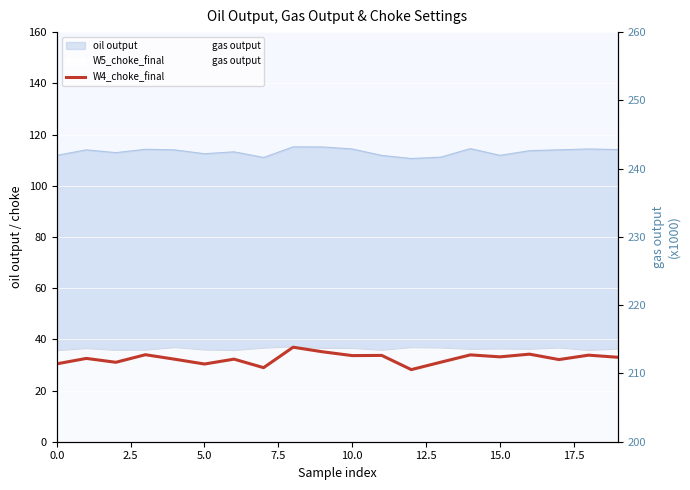

The value of gas output at 10 is 52.8. True or false?

False